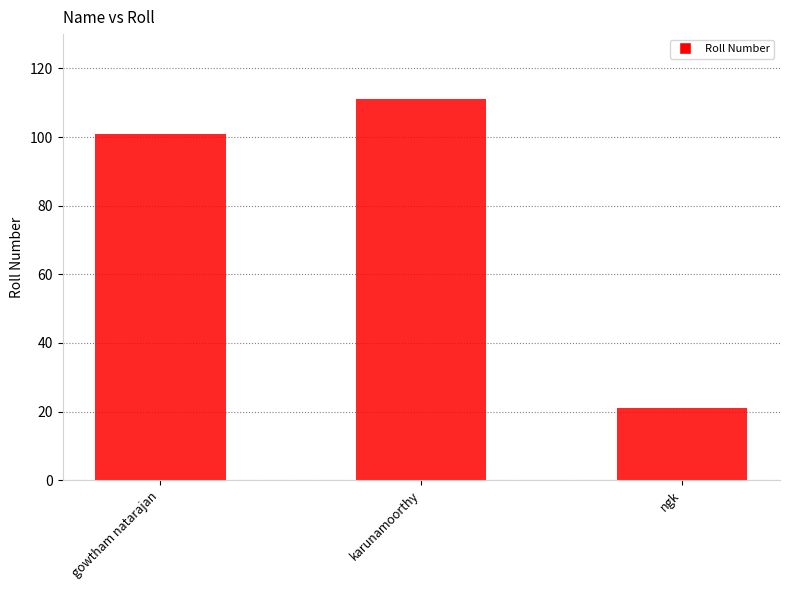

List the labels in order of value, largest first.

karunamoorthy, gowtham natarajan, ngk